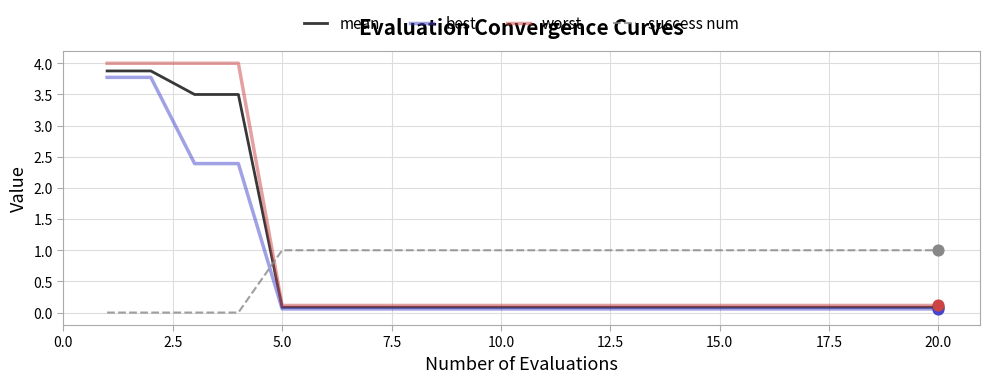

Which series has the widest spread of values?

worst